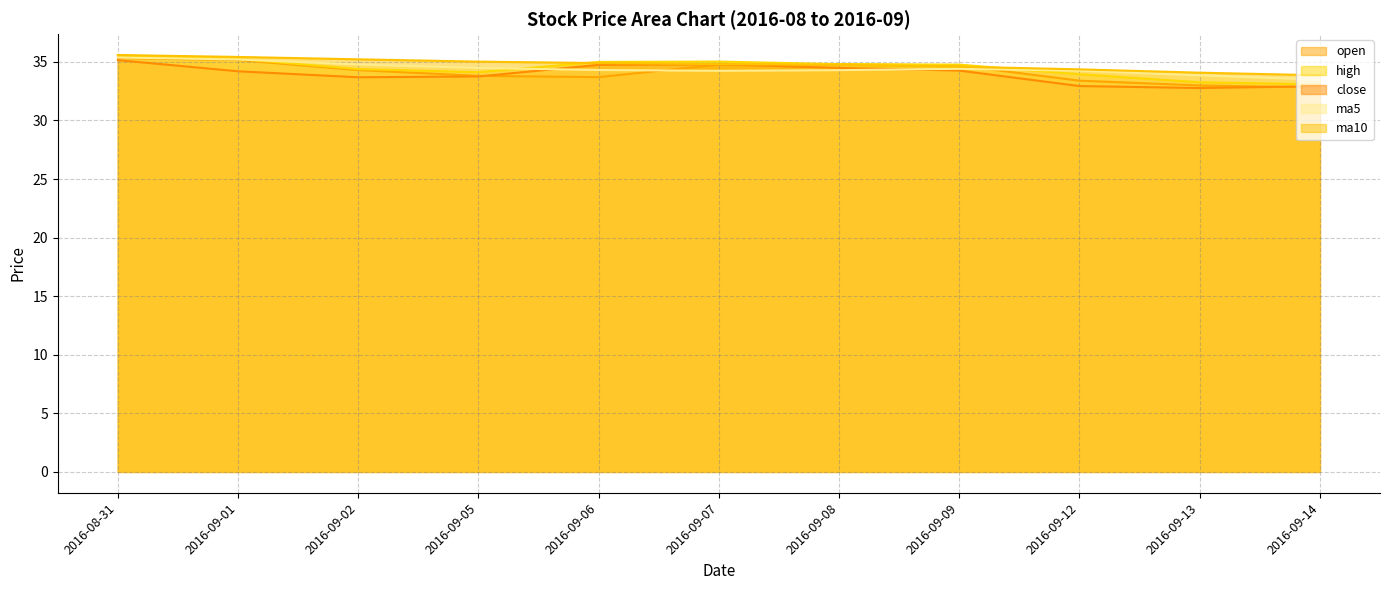

Does the chart have visible grid lines?

Yes